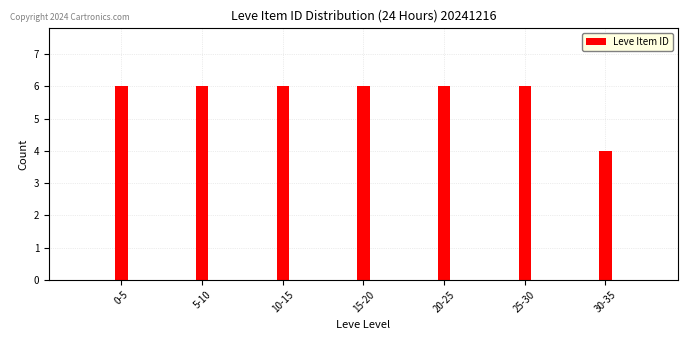

Reading left to right, transcribe all the data shown in this chart.

0-5=6	5-10=6	10-15=6	15-20=6	20-25=6	25-30=6	30-35=4